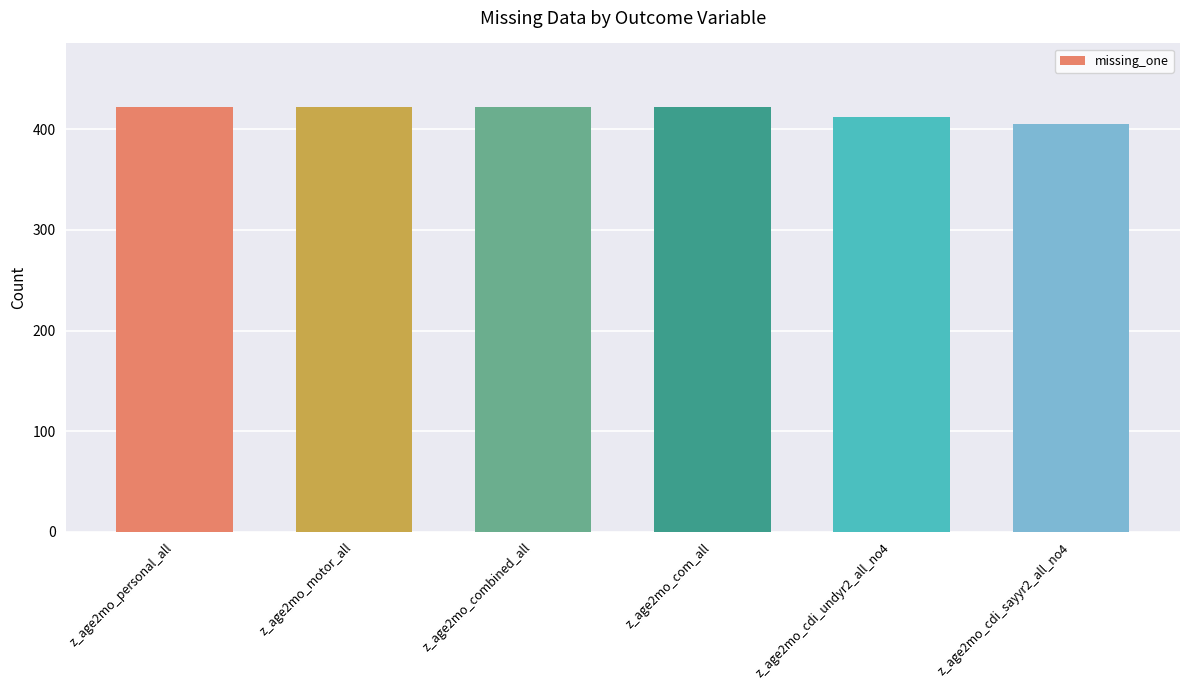

What is the difference between the maximum and minimum values?

17